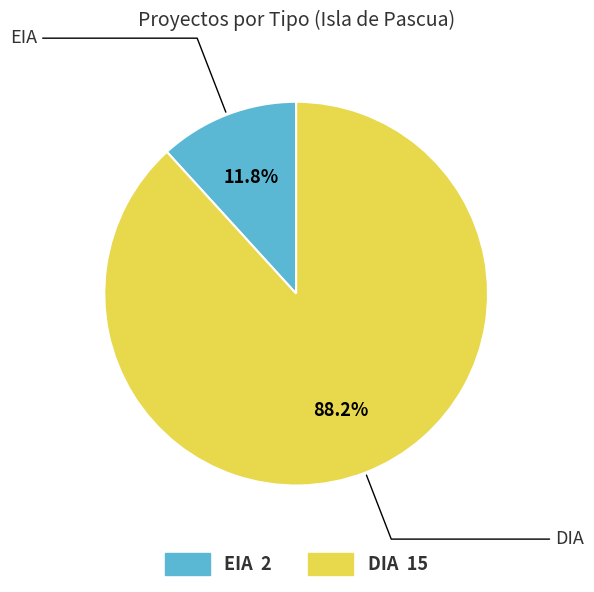

Which has a higher value, DIA or EIA?

DIA